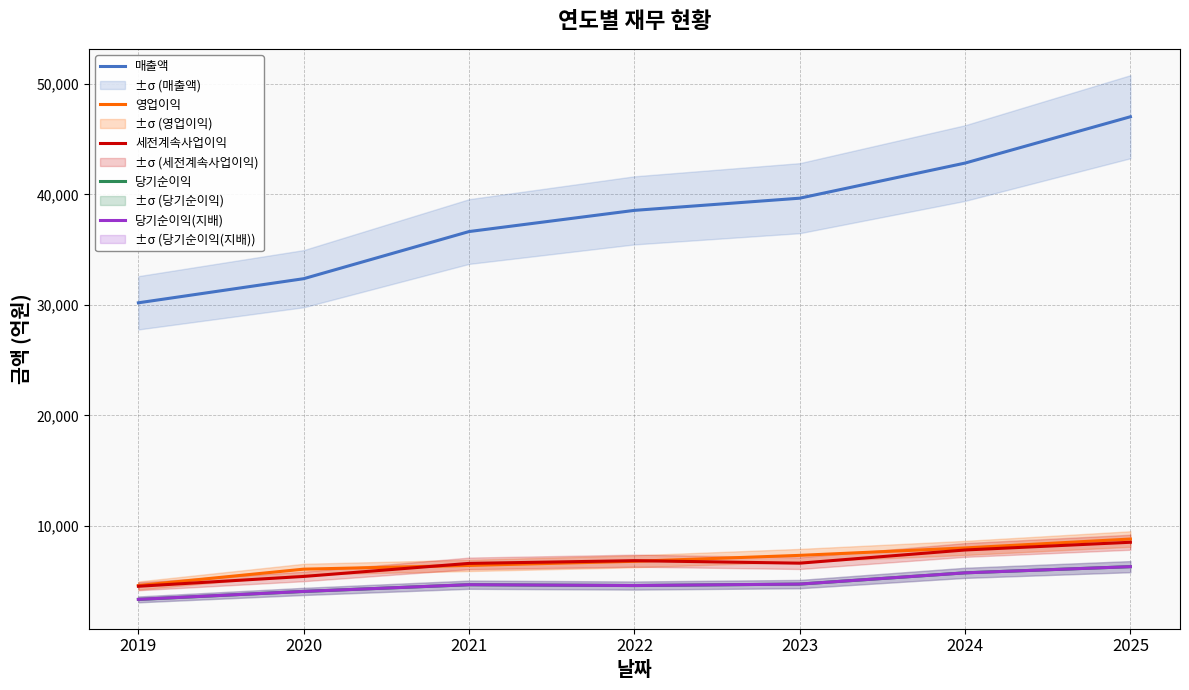

How many interior local valleys does the 당기순이익 series have?

1